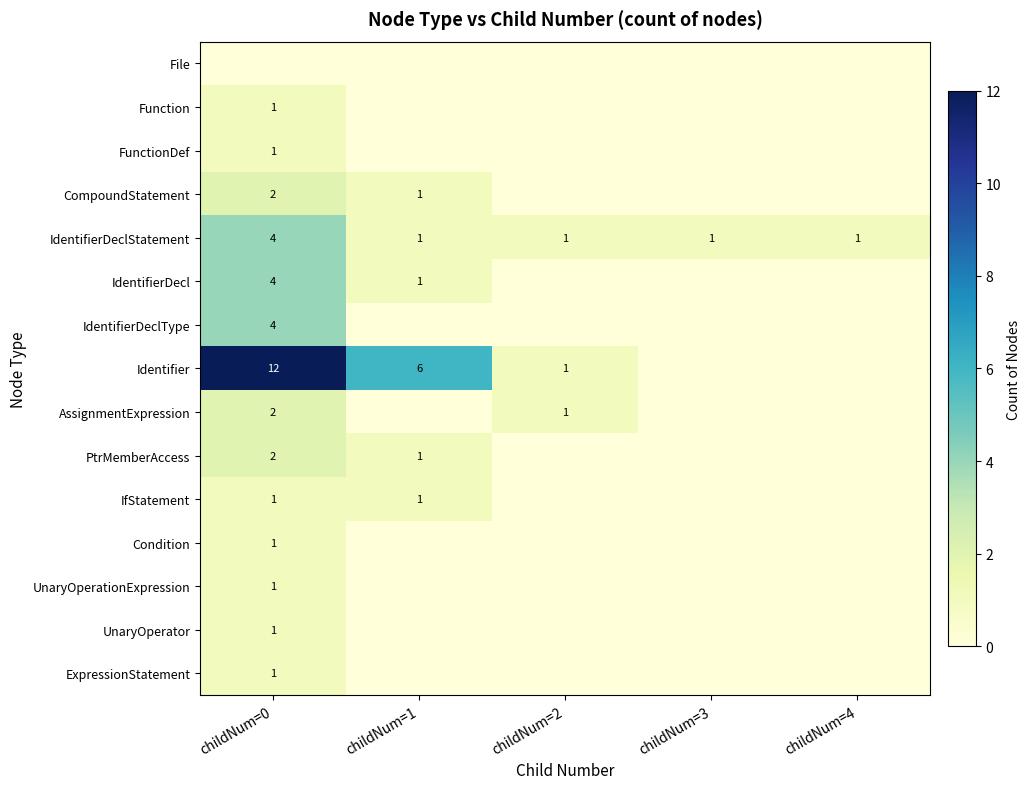

Count the IdentifierDeclStatement values in the range 1 to 2.

4